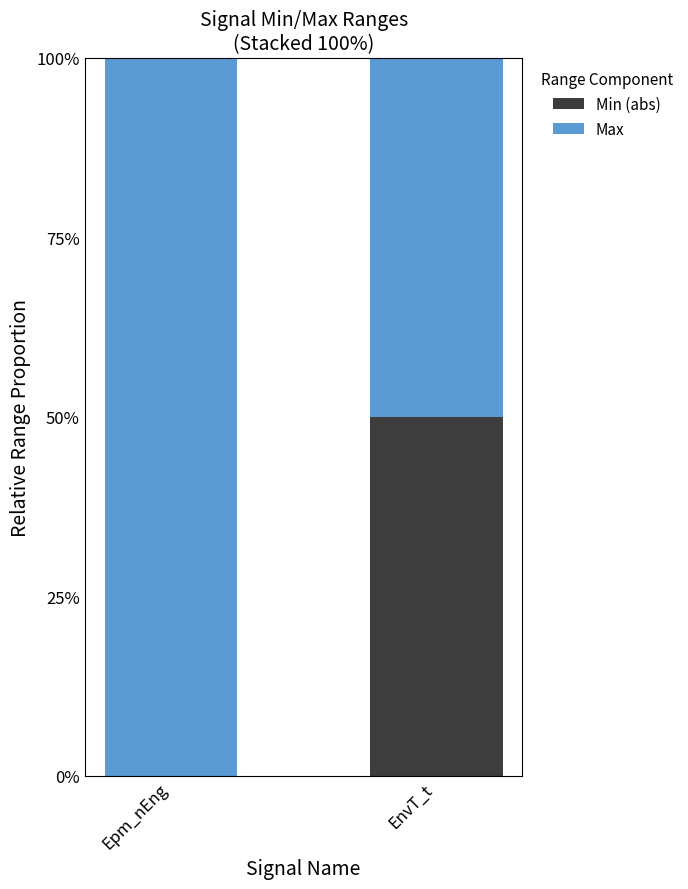

How many distinct data groups are displayed?

2